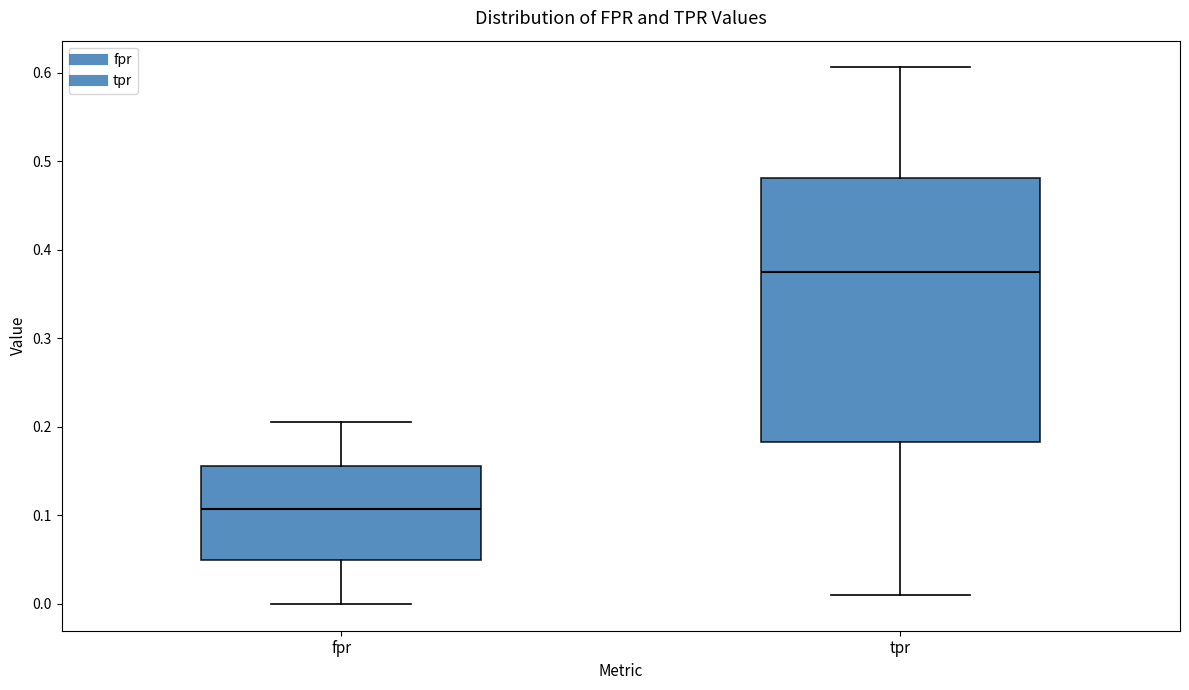

Which box has the highest median line?

tpr